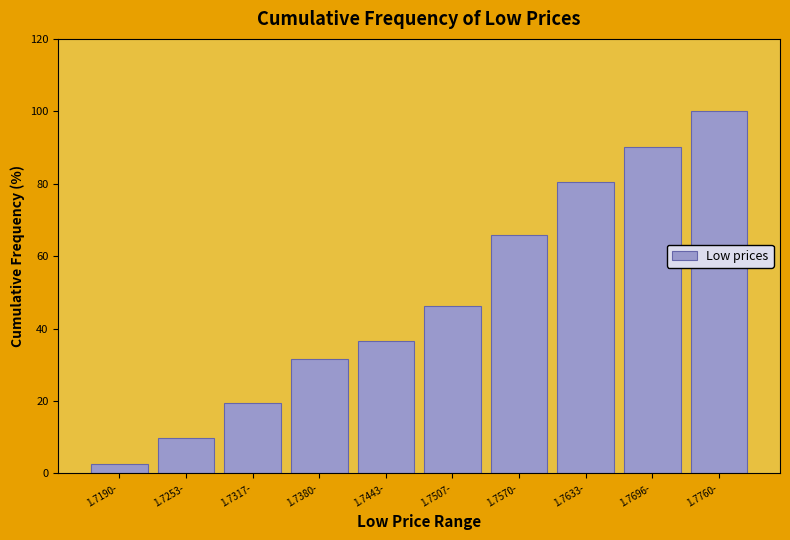

Reading left to right, list all the values displayed in this chart.

2.4	9.8	19.5	31.7	36.6	46.3	65.9	80.5	90.2	100.0